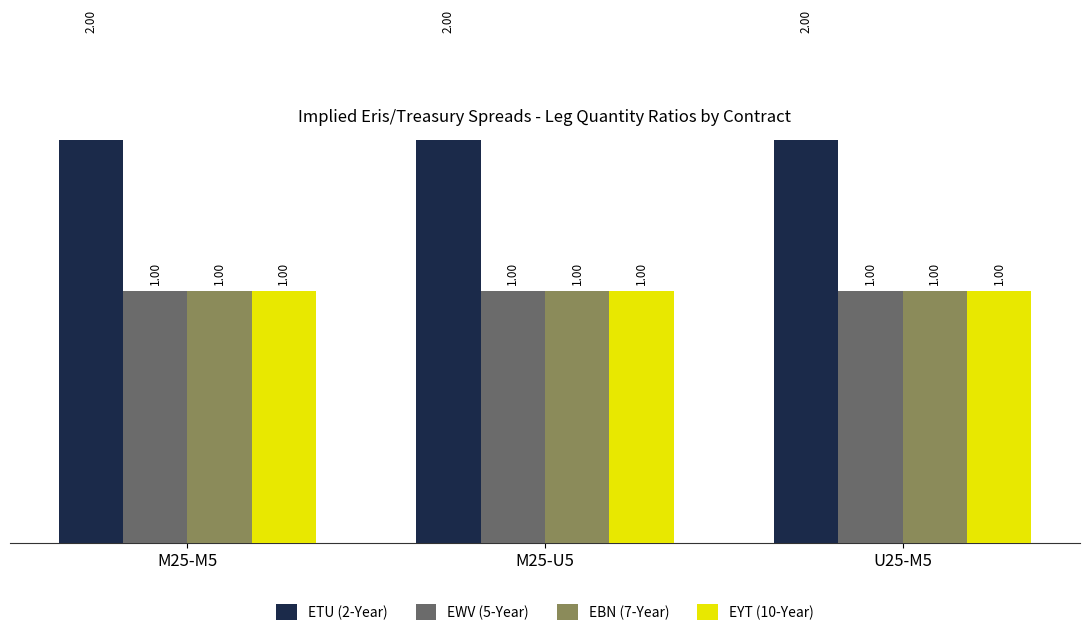

Which series has the largest range (max minus min)?

ETU (2-Year)